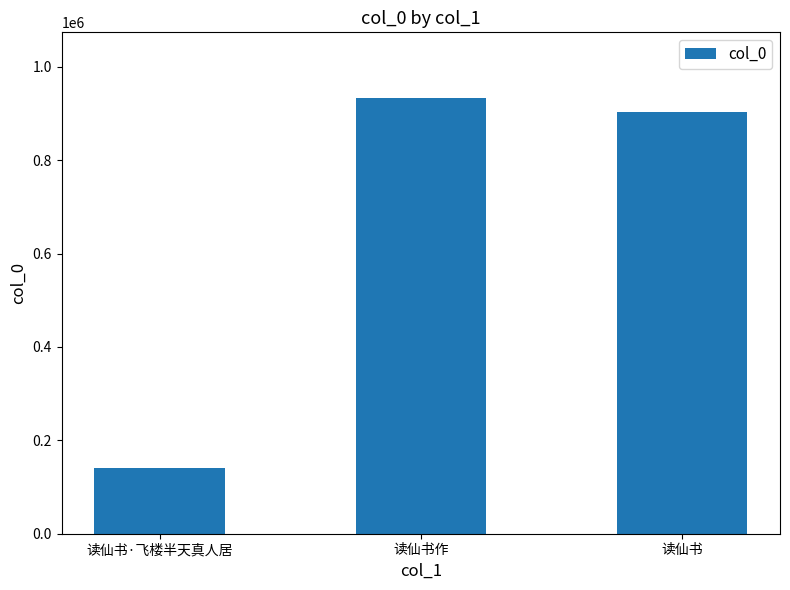

What is the difference between the values at 读仙书 and 读仙书作?

30483